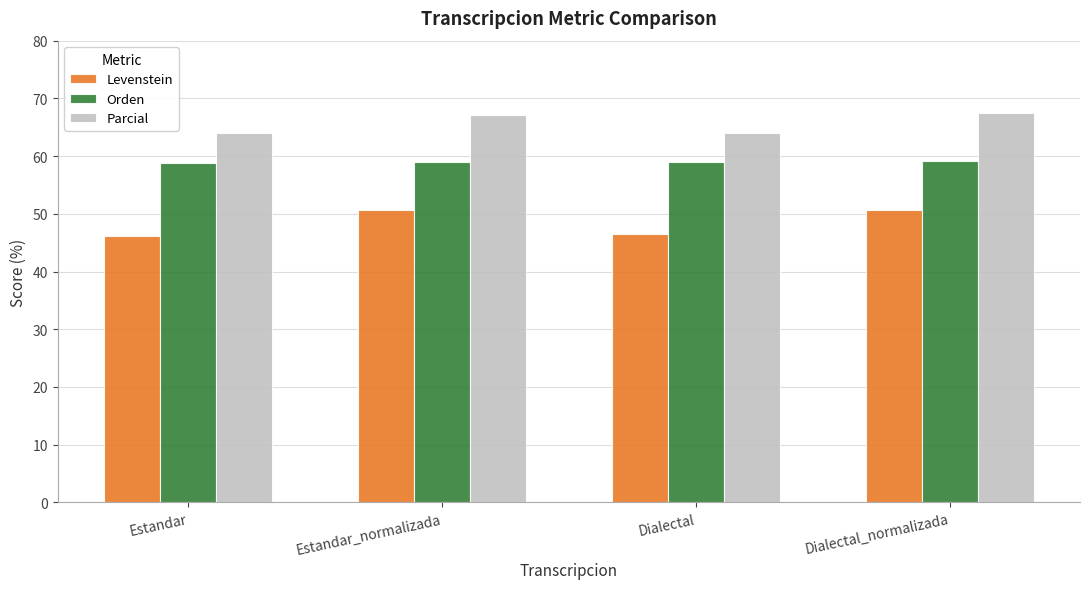

The value of Parcial at Dialectal_normalizada is 67.5. True or false?

True